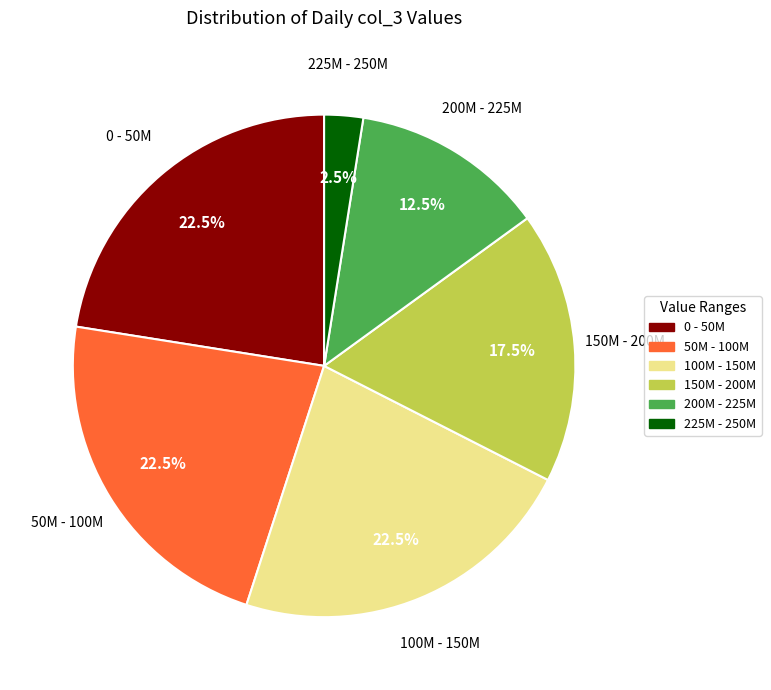

Is there a majority slice in this chart?

No